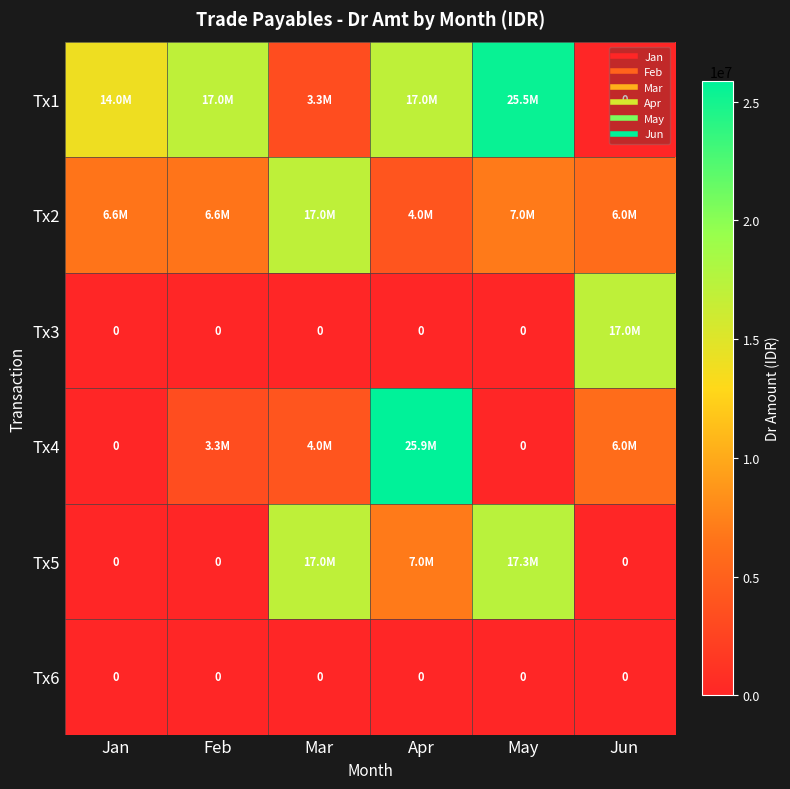

Rank the series by their maximum value, from highest to lowest.

Tx4, Tx1, Tx5, Tx2, Tx3, Tx6